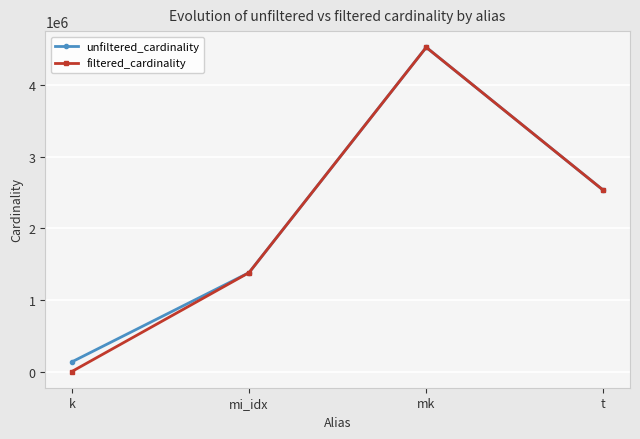

List the labels in order of unfiltered_cardinality value, smallest first.

k, mi_idx, t, mk